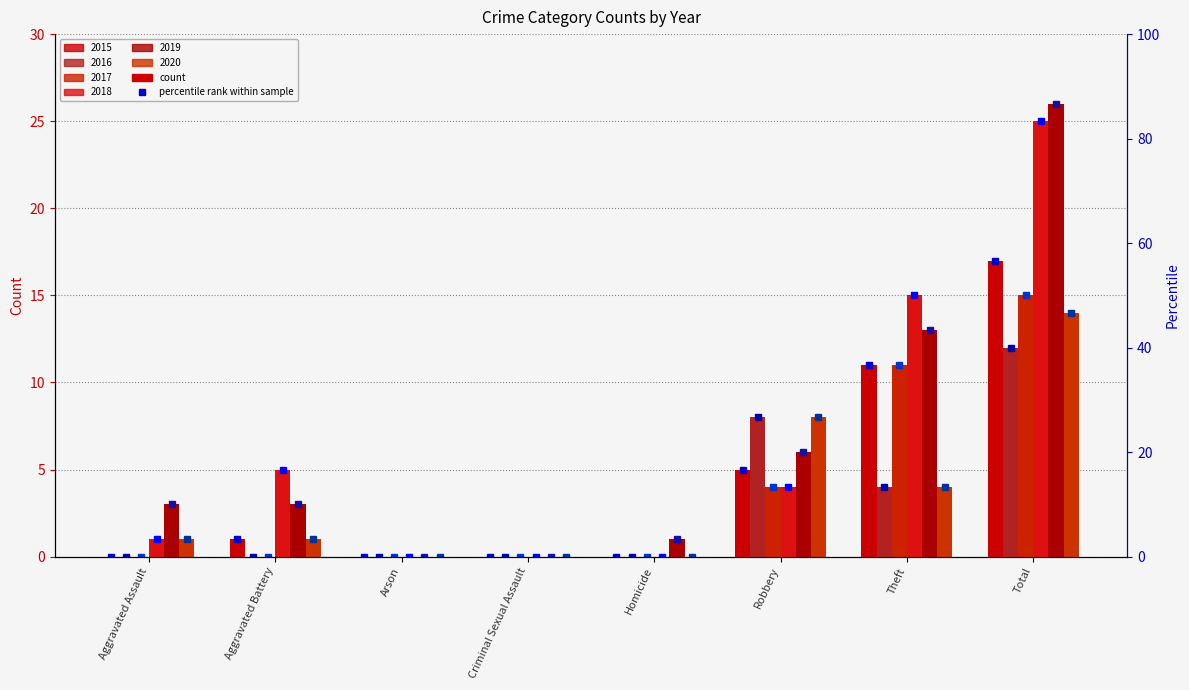

List the series in order of their peak value, highest first.

2019, 2018, 2015, 2017, 2020, 2016